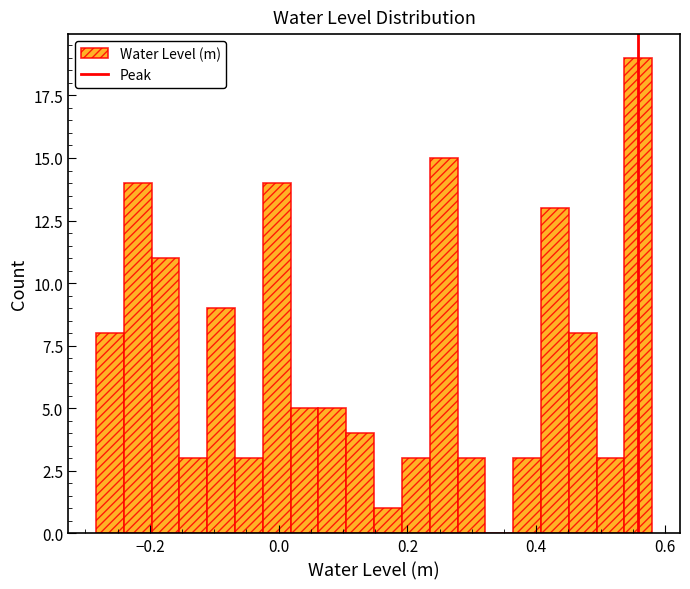

Read against the x-axis, roughly where is the centre of the tallest bar?

0.56